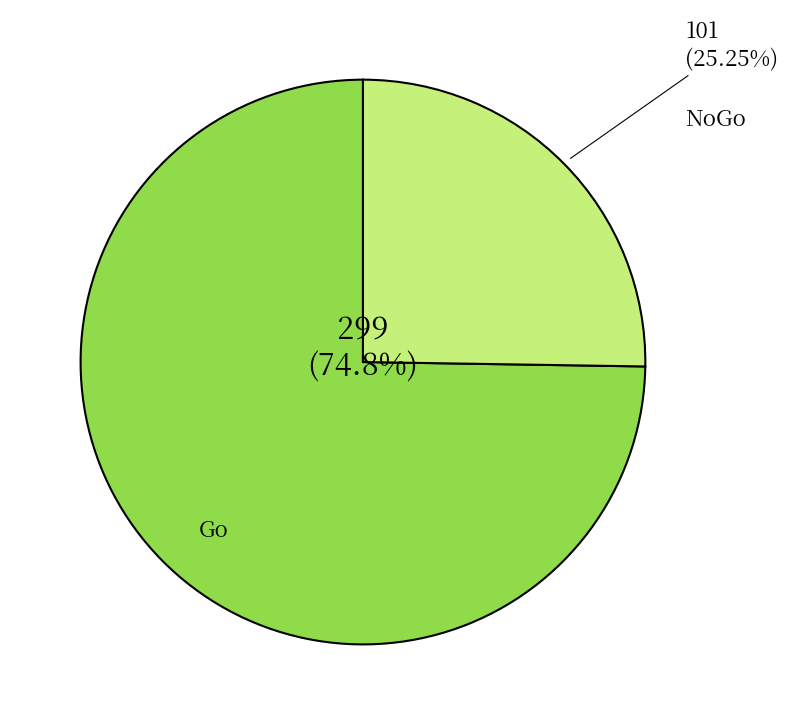

Combined, do NoGo and Go account for over 50%?

Yes